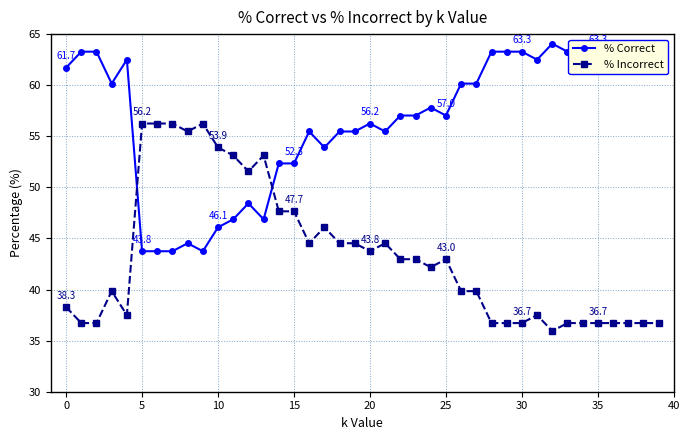

What is the value of the % Correct point at the 5th from the left?

62.5